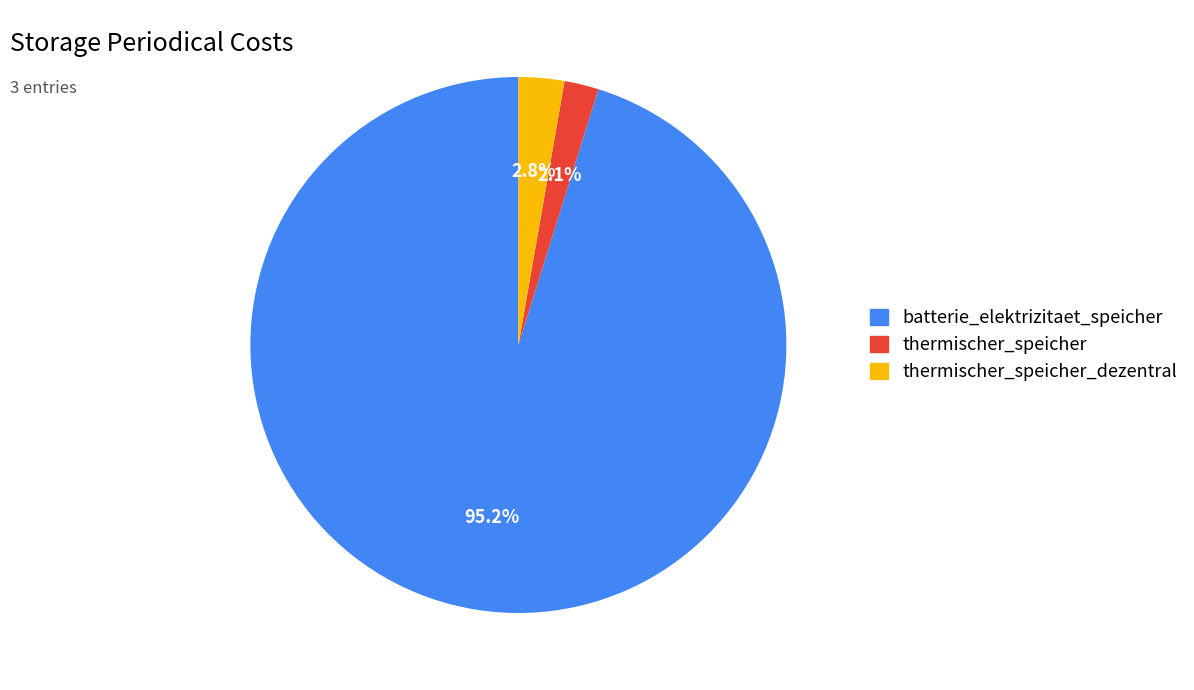

Is there a majority slice in this chart?

Yes